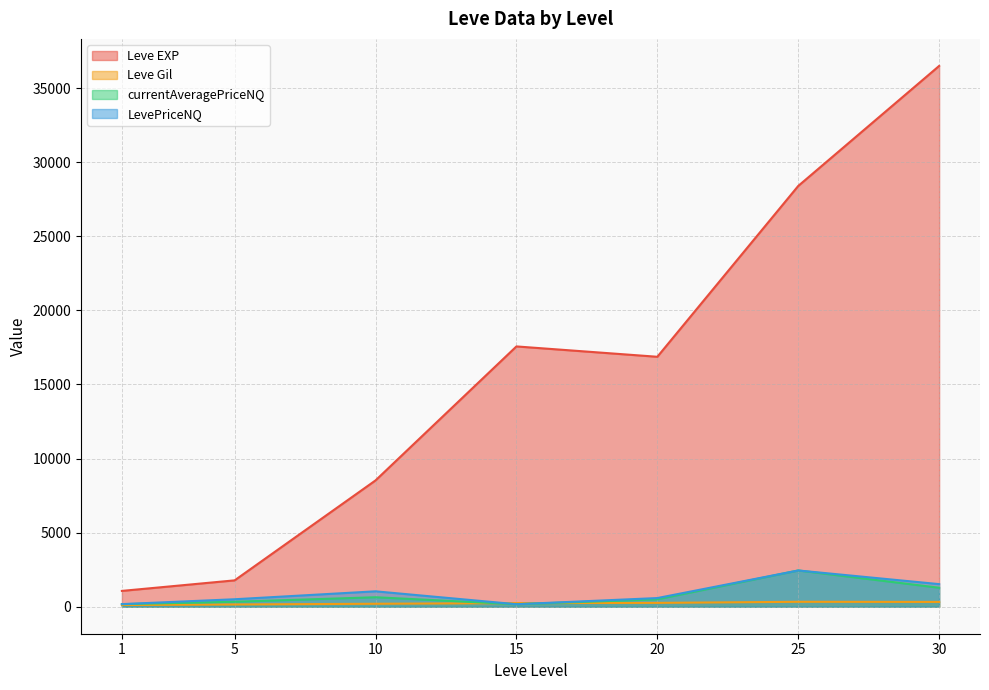

True or false: Leve EXP and Leve Gil cross at least once.

False